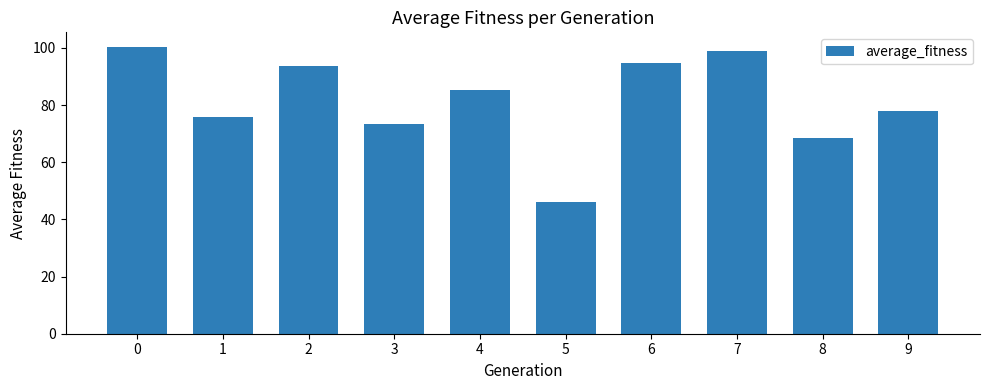

What is the change in value from 7 to 9?

-20.9